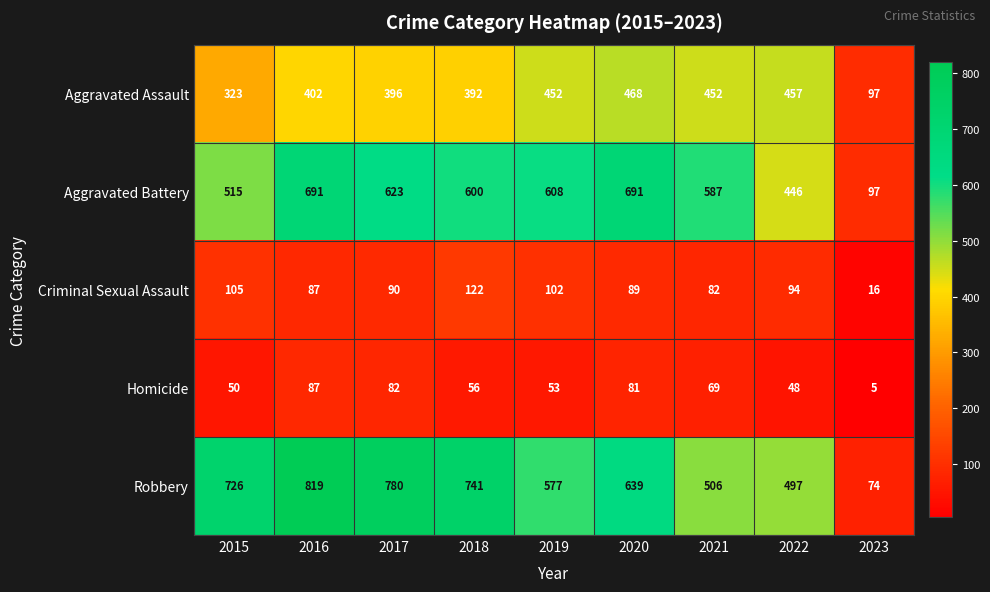

What is the difference between the maximum and minimum values in the Aggravated Battery series?

594